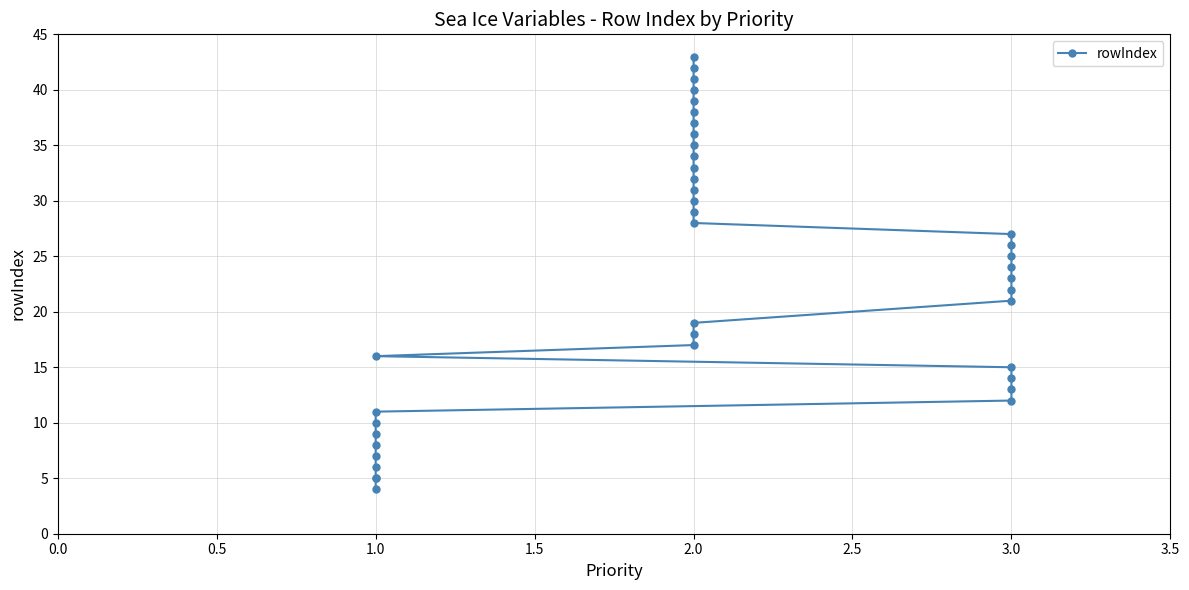

How many lines are shown in the chart?

1